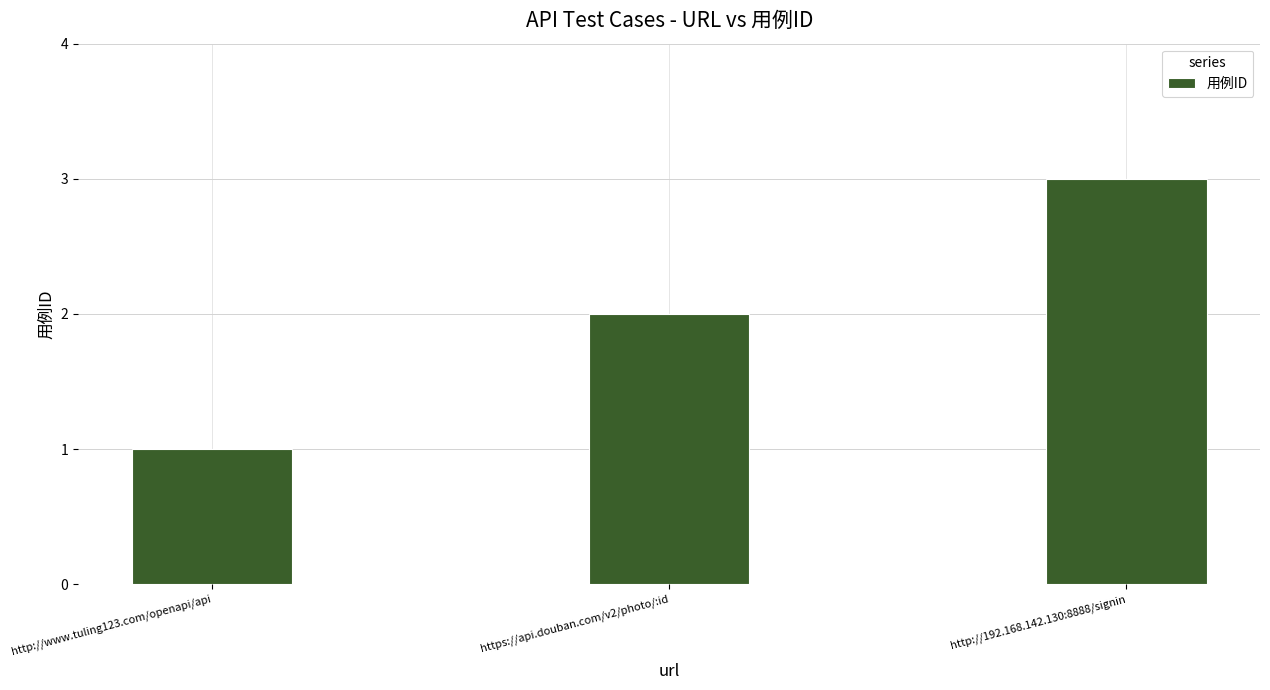

What is the ratio of the value at http://www.tuling123.com/openapi/api to the value at http://192.168.142.130:8888/signin?

0.3